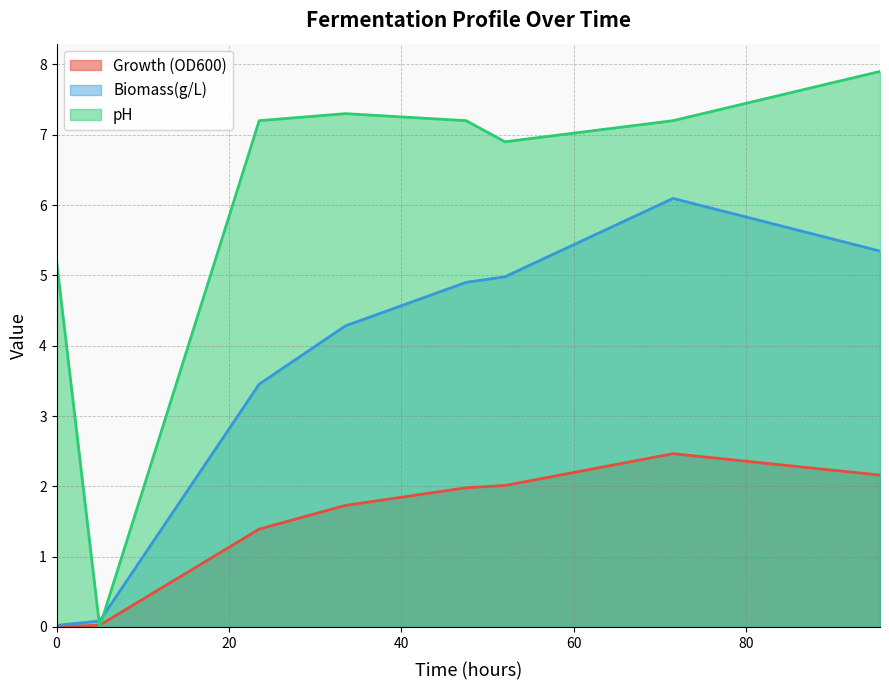

What are all the series names shown in the legend?

Growth (OD600), Biomass(g/L), pH